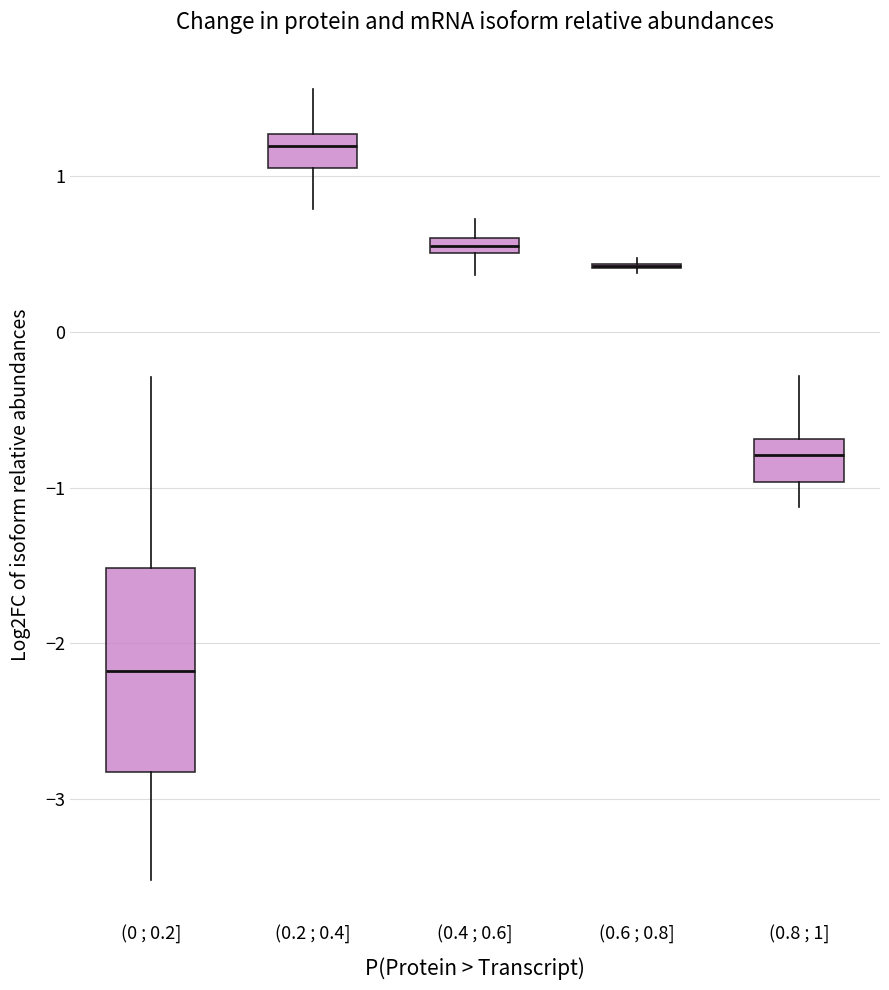

Comparing the boxes themselves (not the whiskers), which one is the tallest?

(0 ; 0.2]